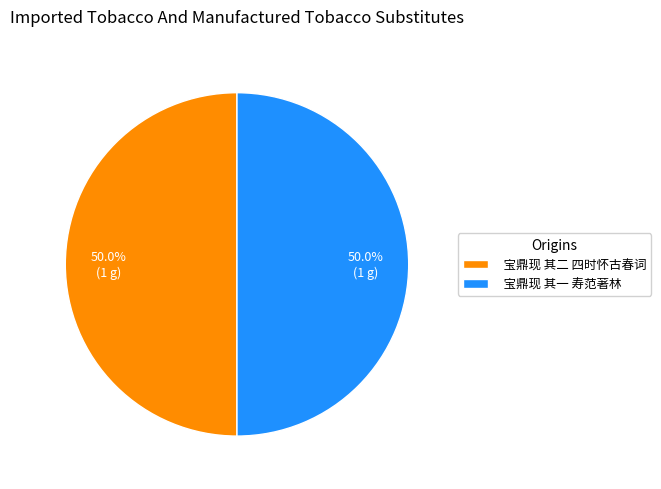

What portion of the pie excludes 宝鼎现 其二 四时怀古春词?

50.0%